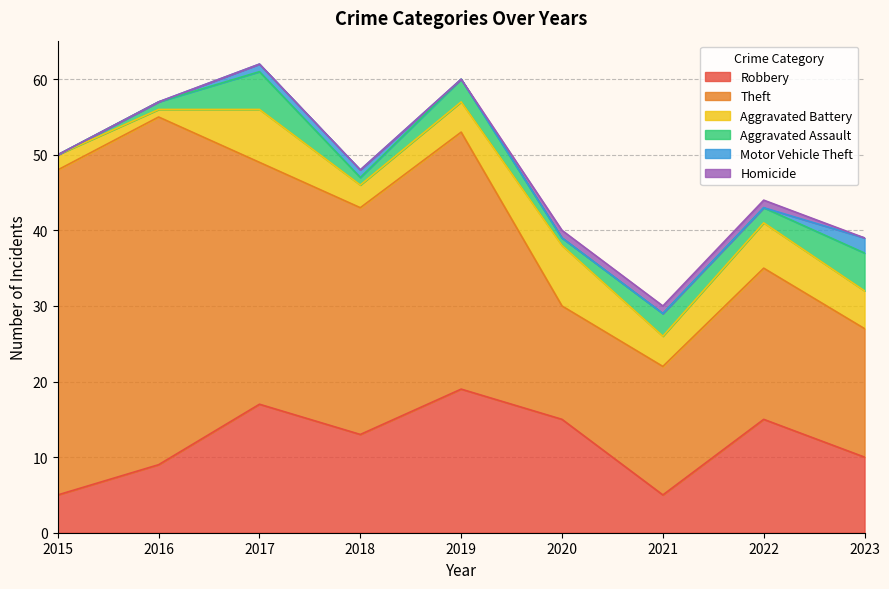

What is the value of the Homicide point at the 7th from the left?

1